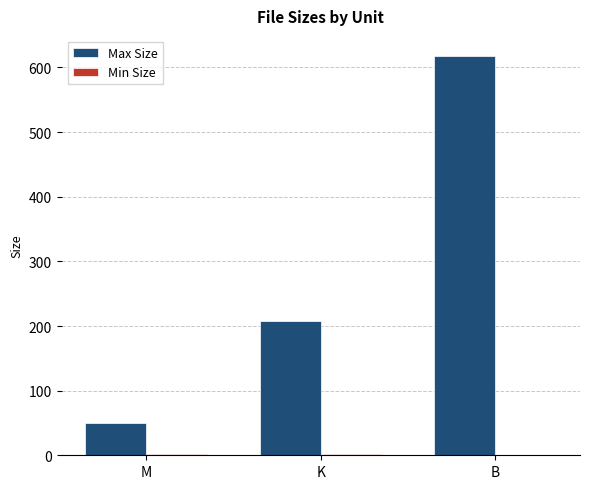

What is the sum of the Max Size values at M and K?

257.5